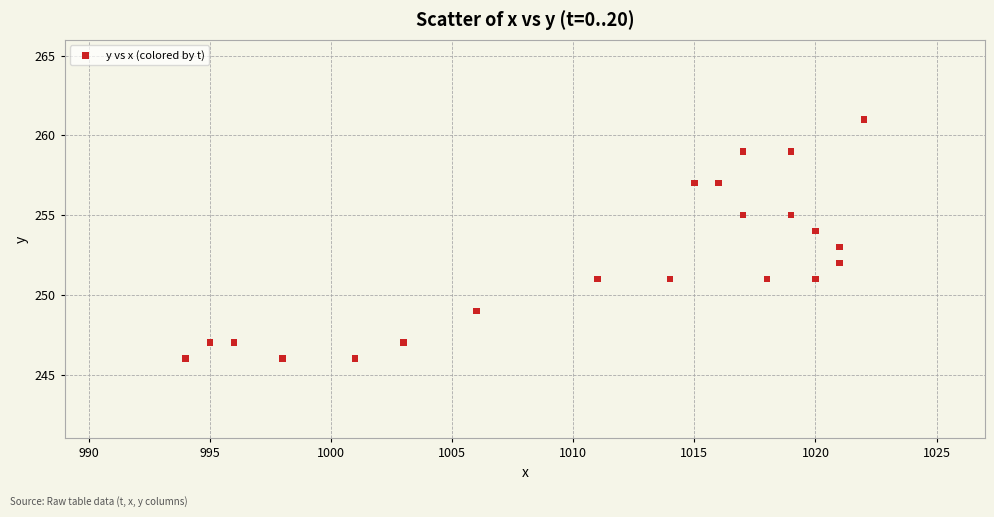

What is the range of Y values (max minus min)?

15